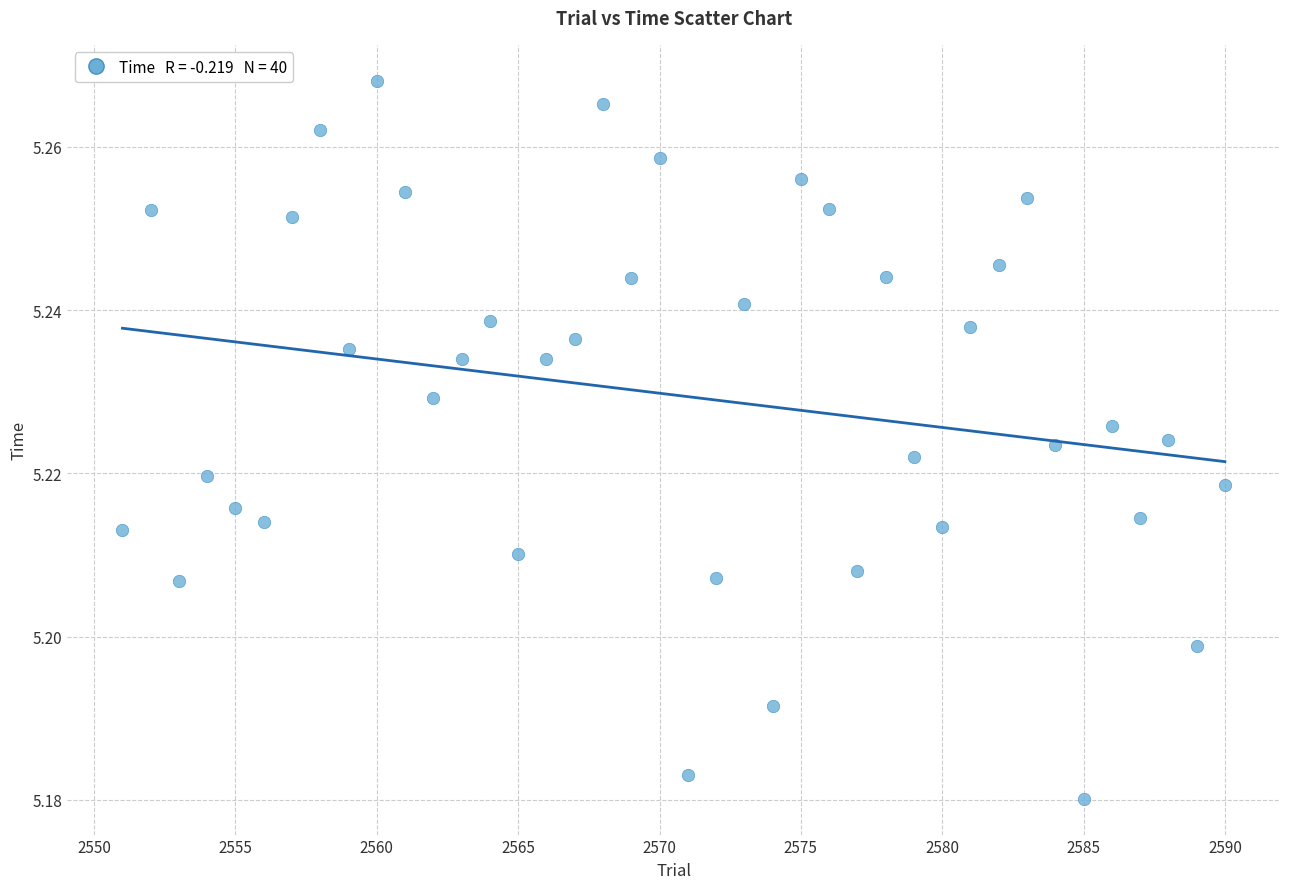

What is the range of X values (max minus min)?

39.0